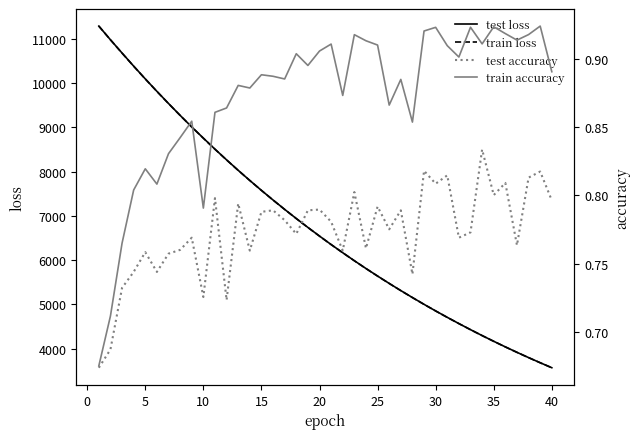

At how many categories does at least one series exceed 972?

40